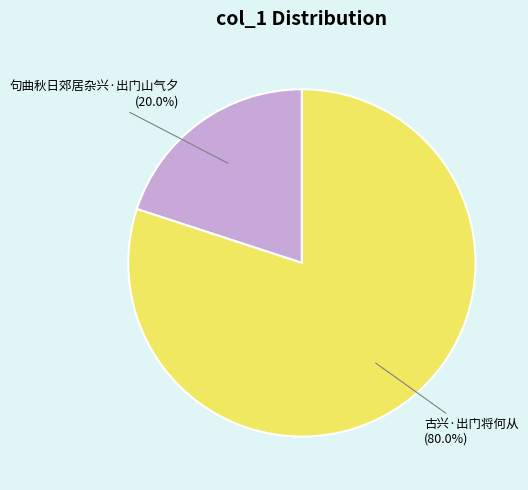

Is there a majority slice in this chart?

Yes